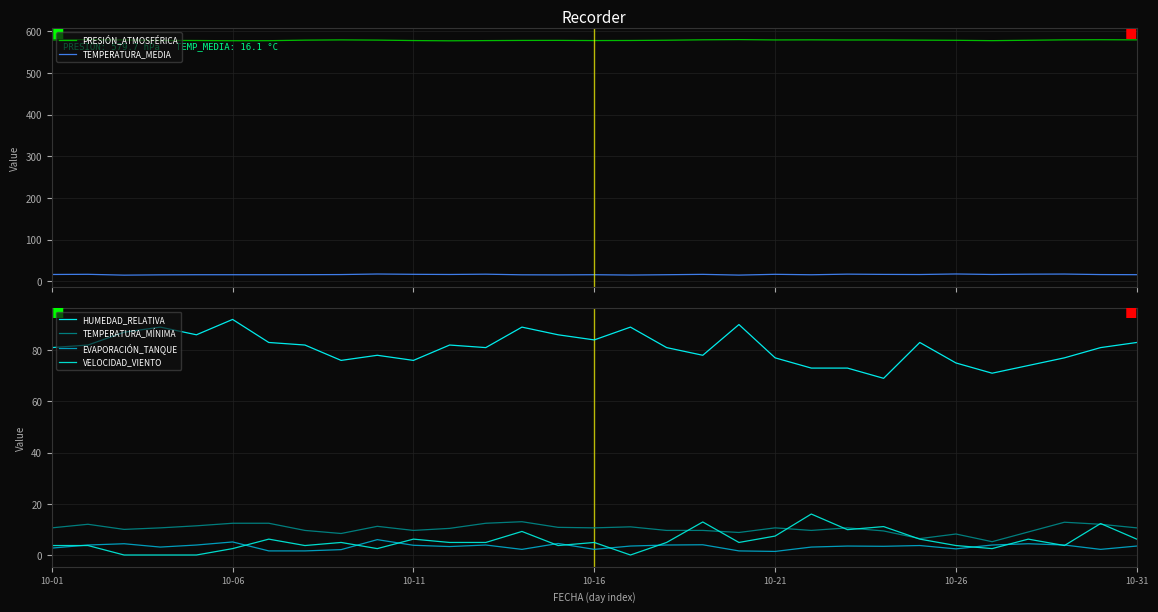

Which series has the widest spread of values?

HUMEDAD_RELATIVA